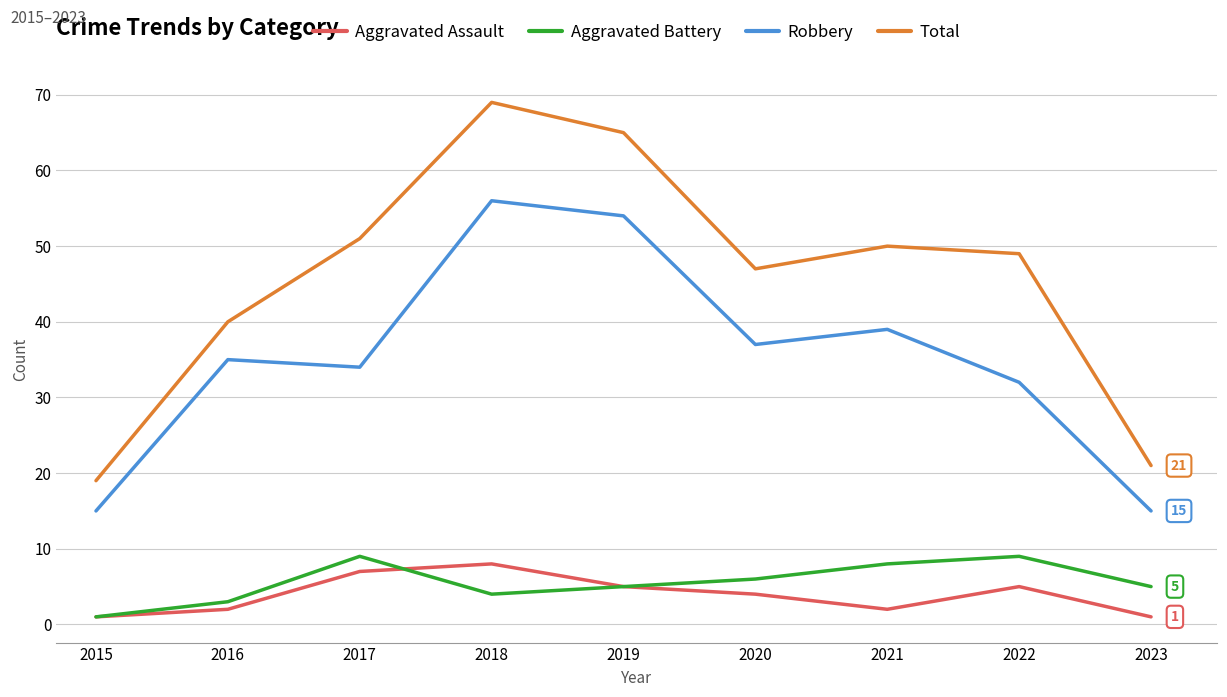

What is the lowest value of the Total series?

19